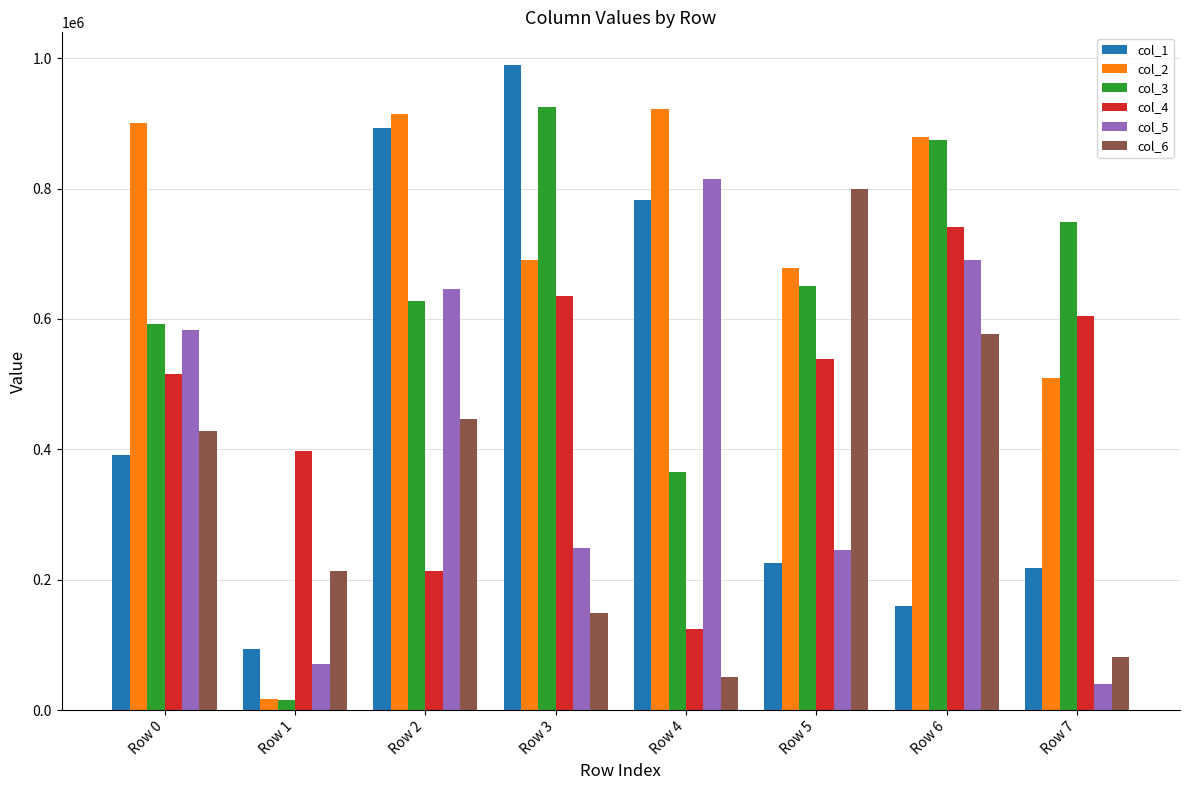

What is the value of the col_4 bar at the 4th from the left?

635077